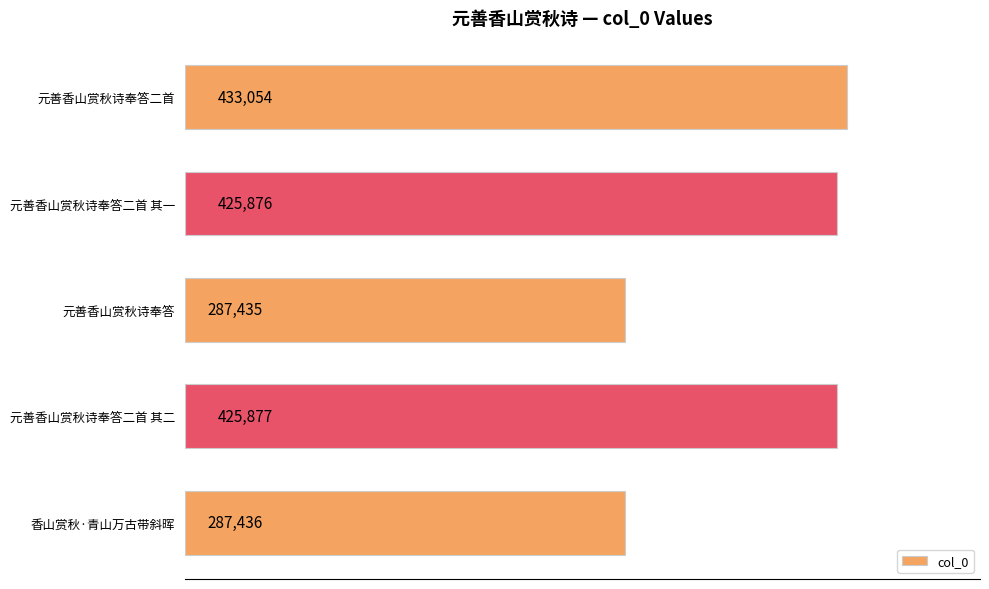

What is the label of the 4th bar from the bottom?

元善香山赏秋诗奉答二首 其一